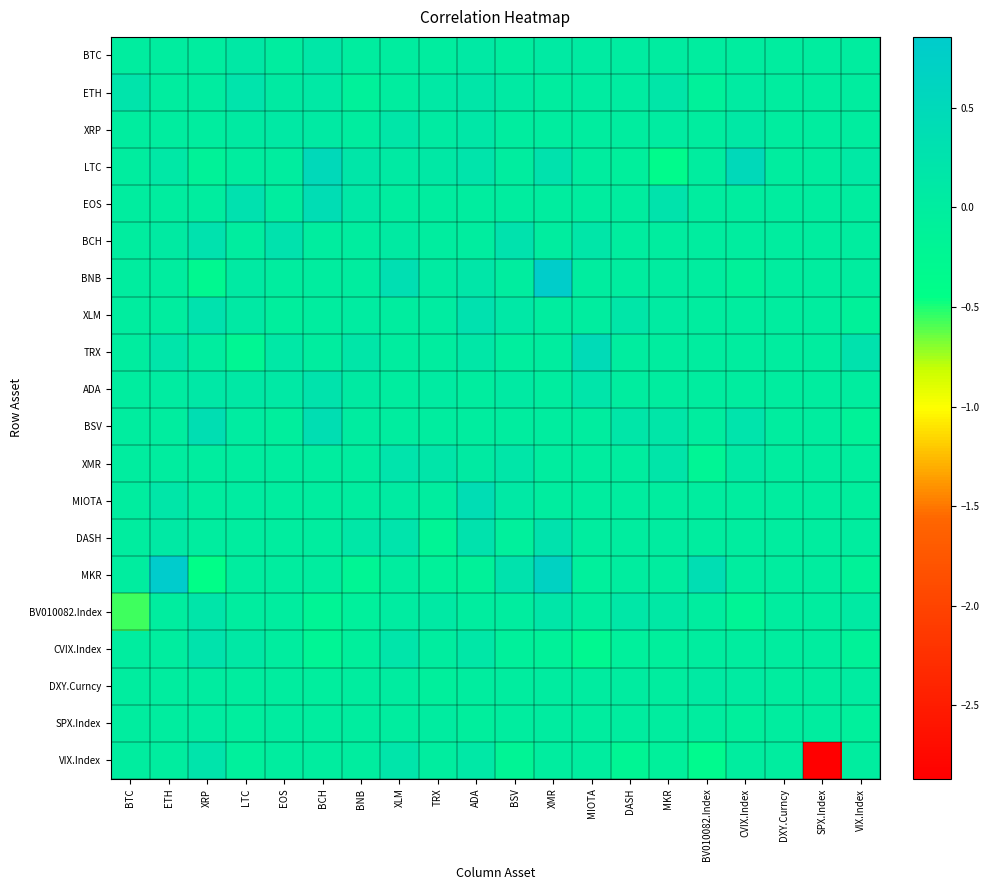

What is the total value across all series at XRP?

0.9